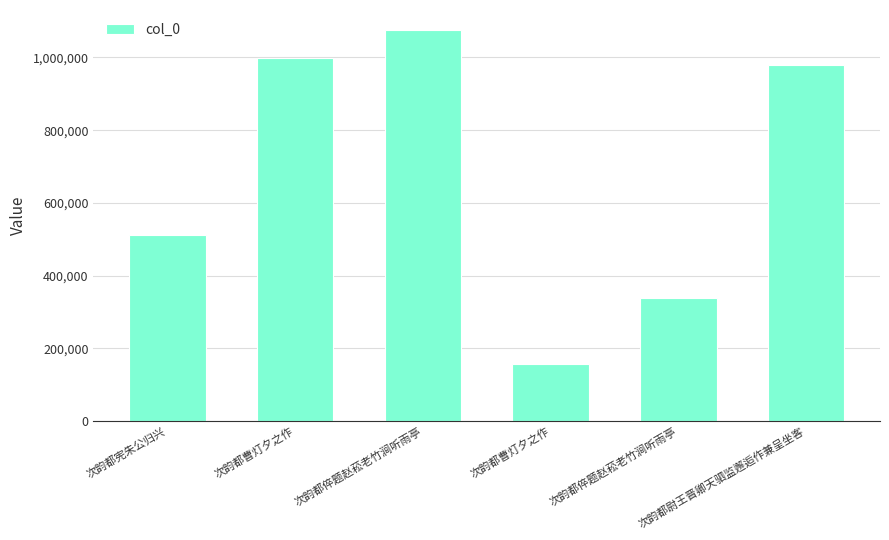

Reading left to right, list all the values displayed in this chart.

次韵都宪朱公归兴=510929	次韵都曹灯夕之作=999662	次韵都倅题赵菘老竹涧听雨亭=1076439	次韵都曹灯夕之作=158162	次韵都倅题赵菘老竹涧听雨亭=337315	次韵都尉王晋卿天驷监邂逅作兼呈坐客=979398